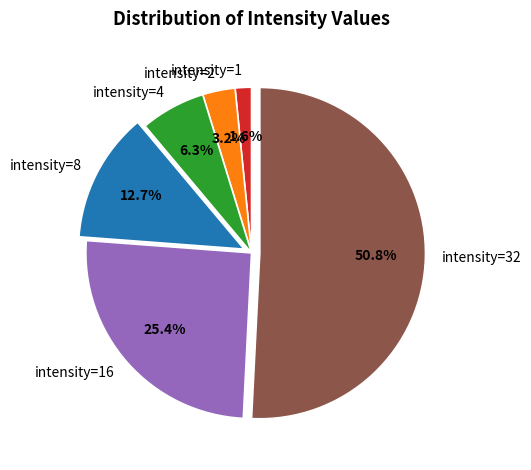

To the nearest percent, what percentage of the pie is intensity=1?

2%